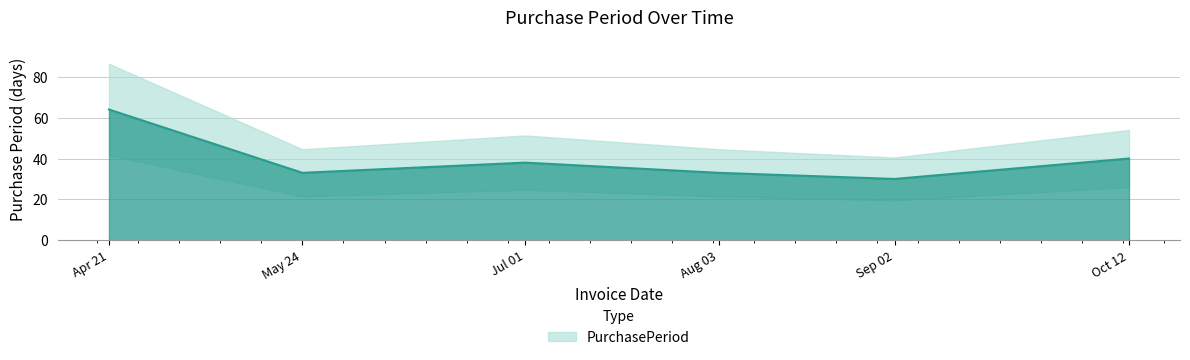

At which category does the data reach its first local valley?

May 24